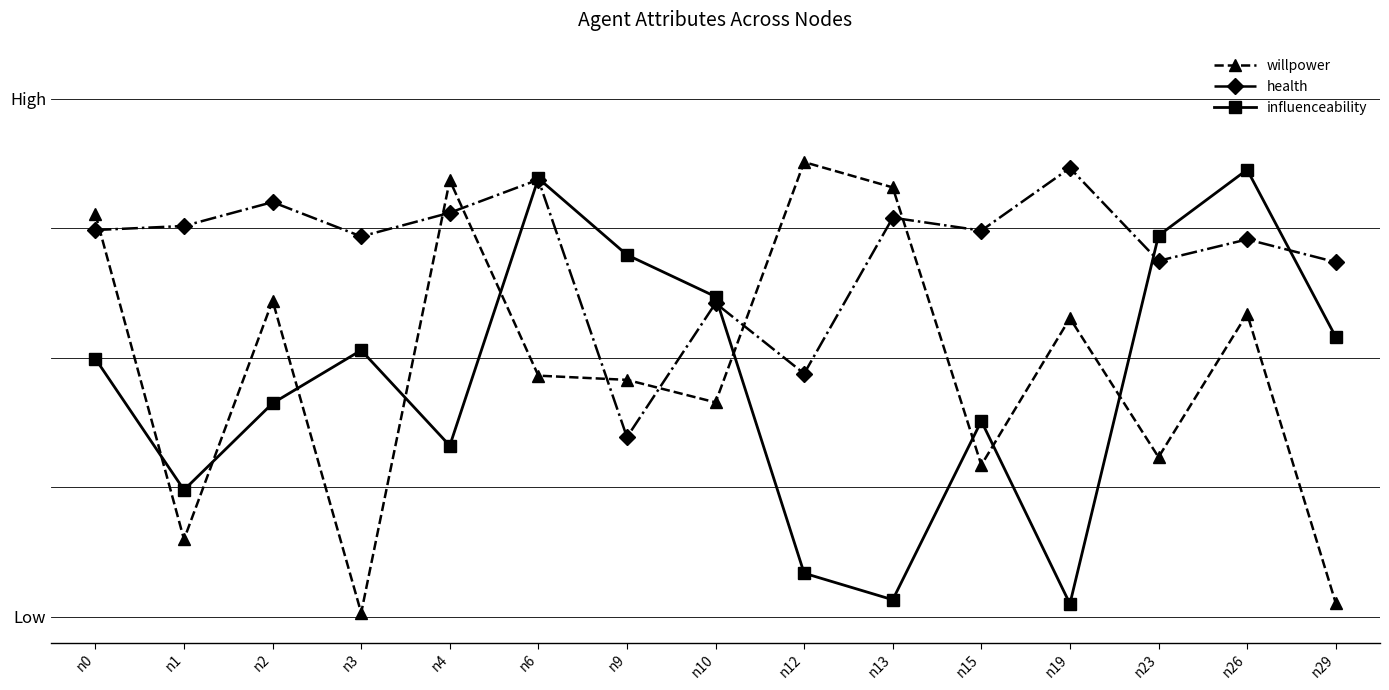

What are all the series names shown in the legend?

willpower, health, influenceability